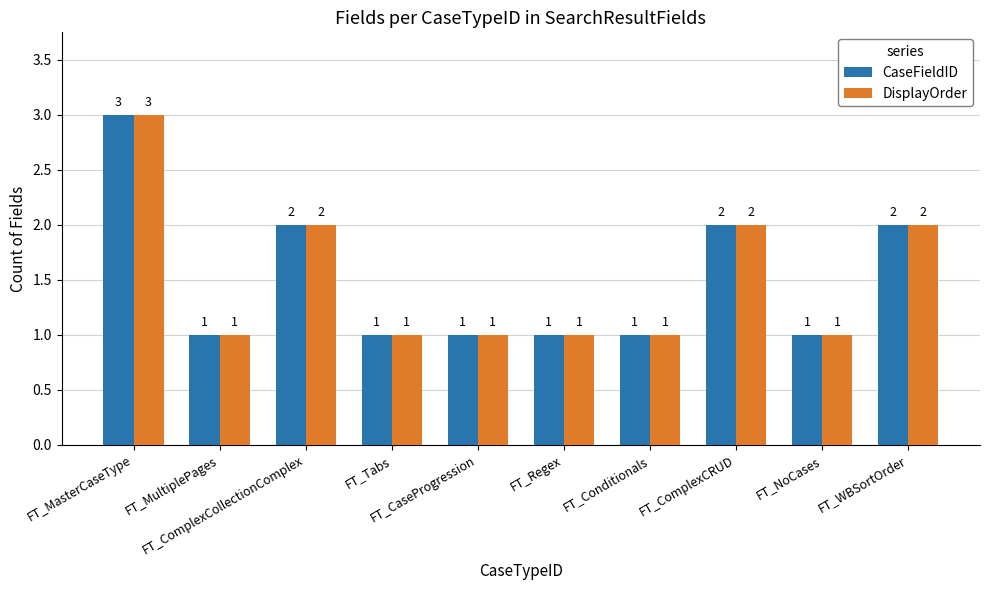

How many CaseFieldID values are between 1 and 2?

9